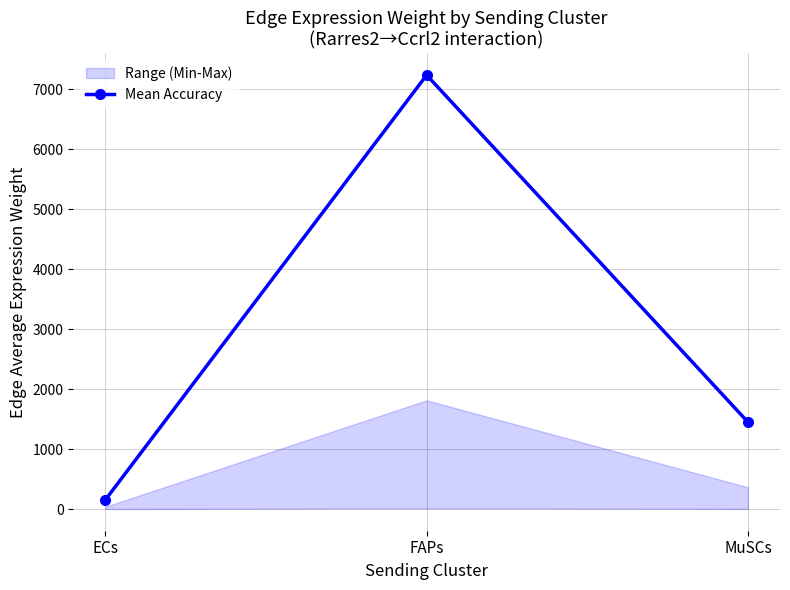

Is it true that the value at ECs is 153.9?

True